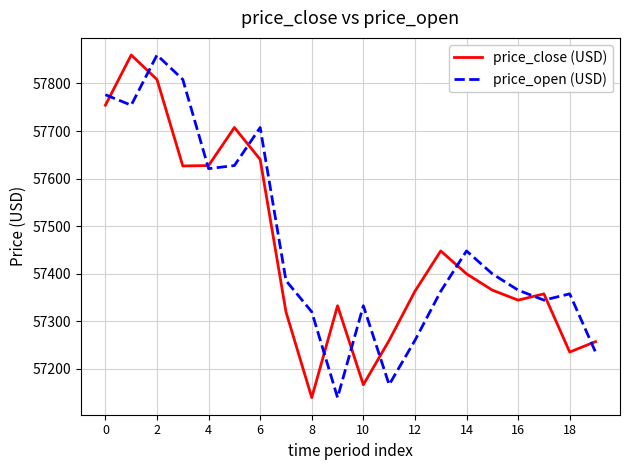

What is the greatest value displayed?

57859.7